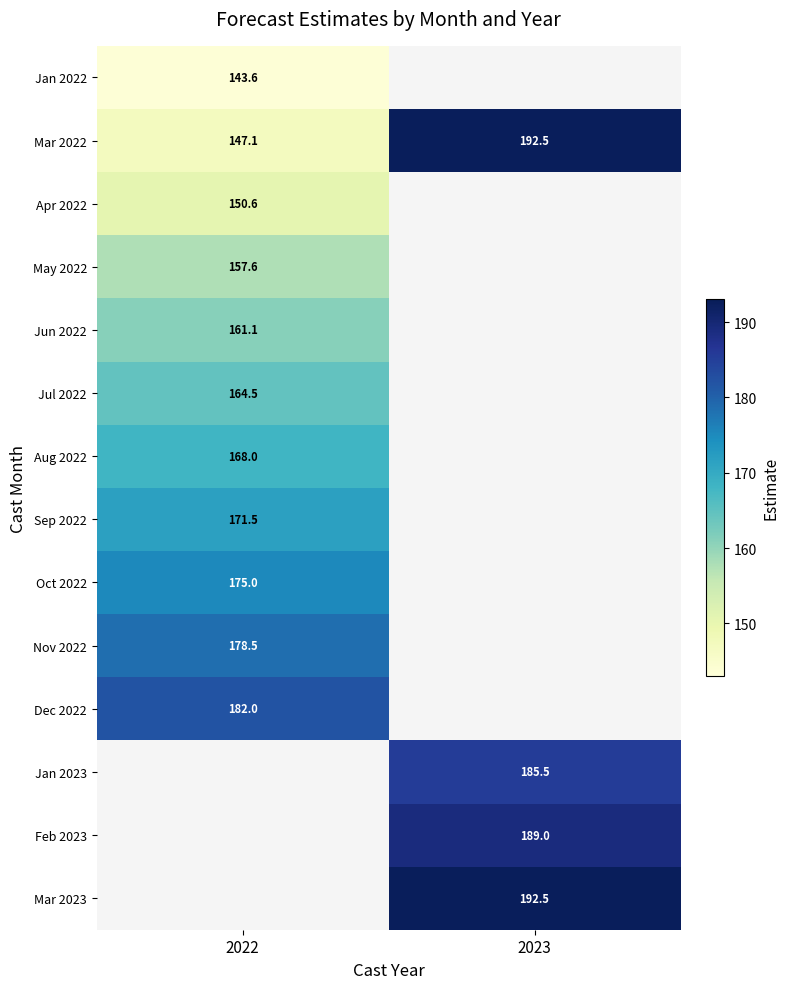

Which has a higher value, 2022 or 2023?

2023